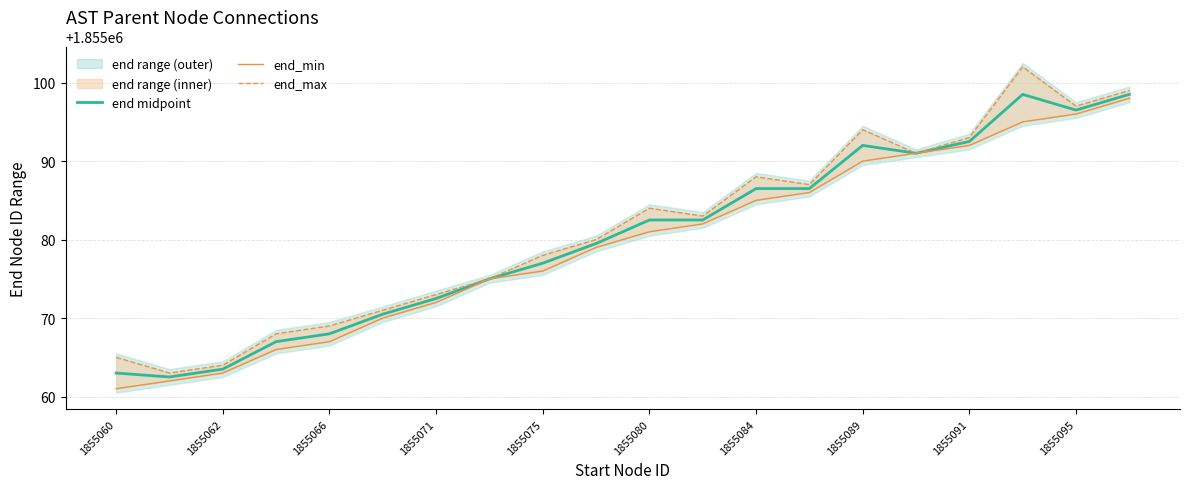

List the series in order of their peak value, highest first.

end_max, end midpoint, end_min